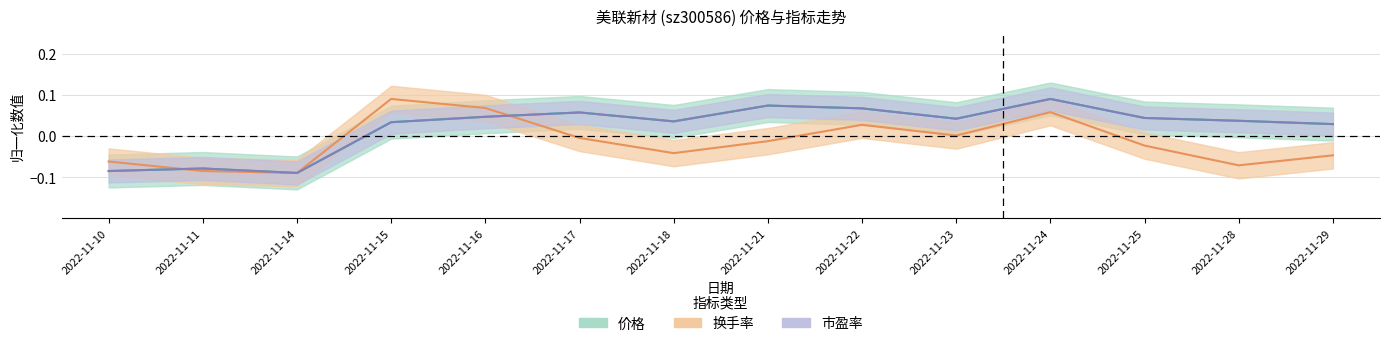

At 2022-11-24, list the series in order from largest to smallest.

价格, 市盈率, 换手率